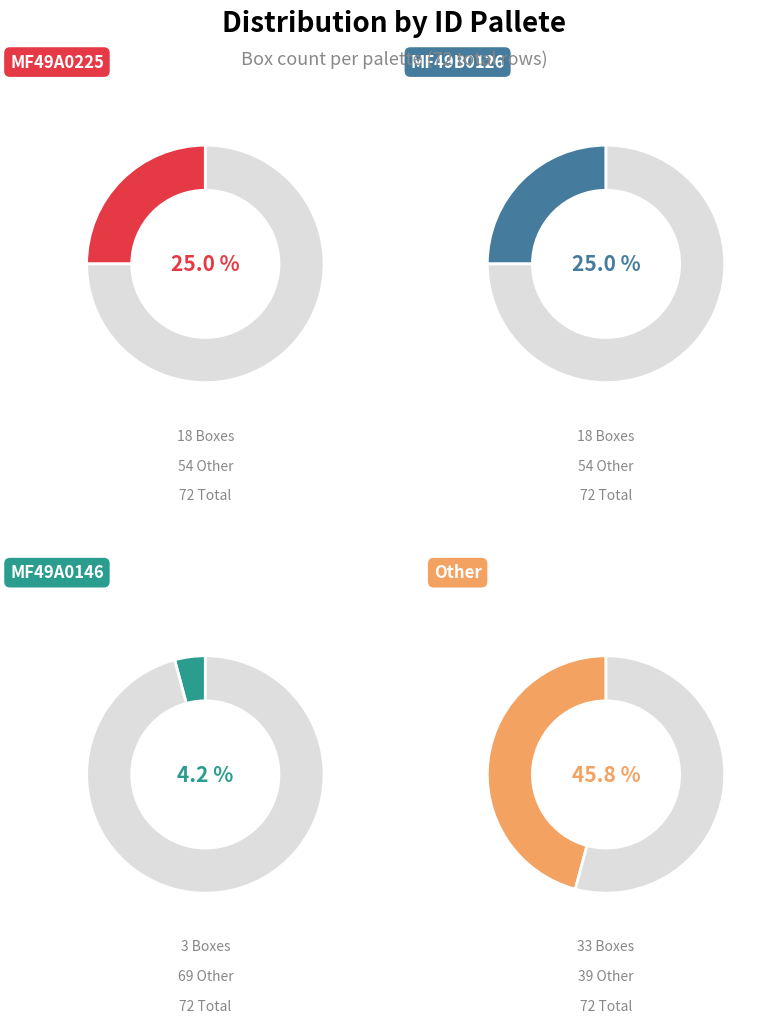

What percentage is the Other slice, to the nearest percent?

46%